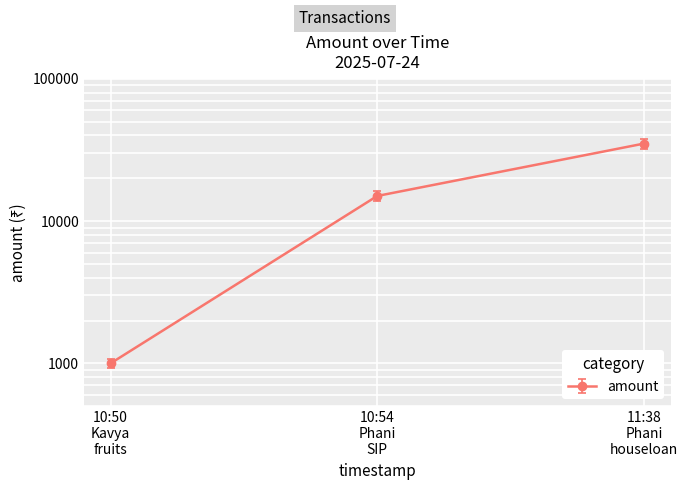

Is it true that the value at 10:50 Kavya fruits is 1000?

True